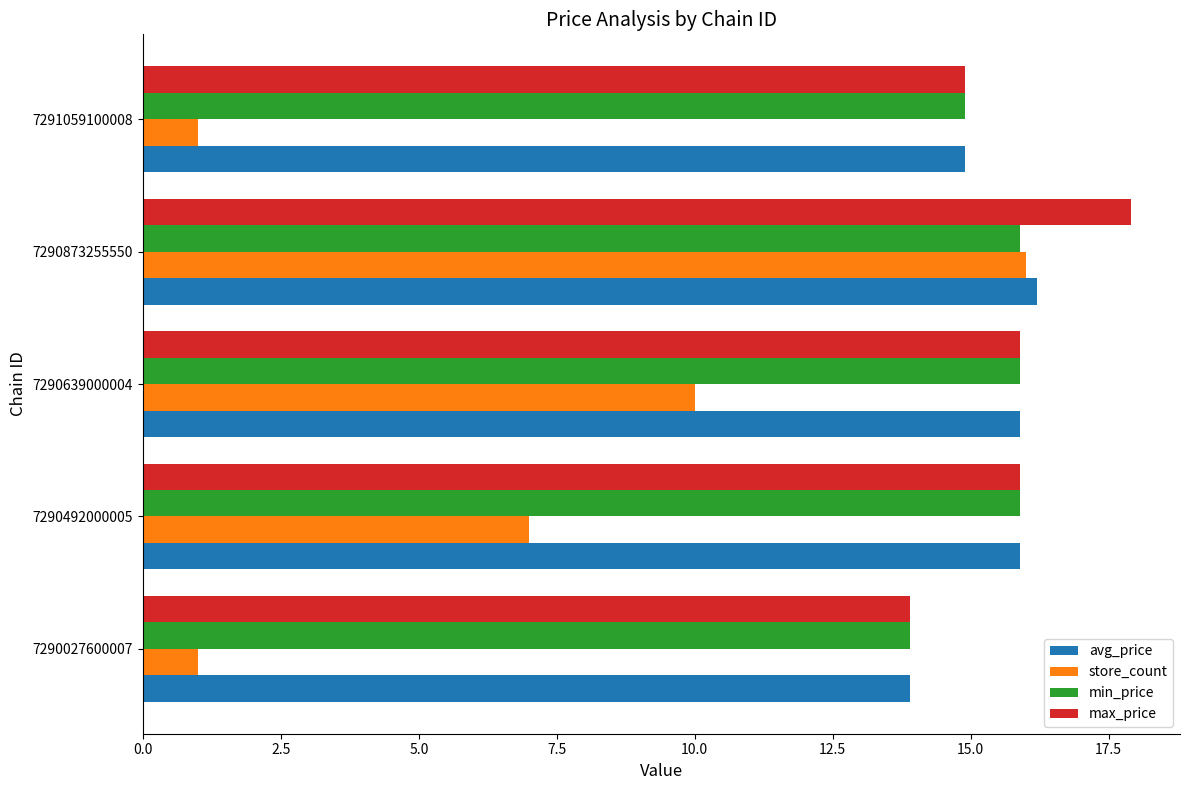

Which series has the widest spread of values?

store_count